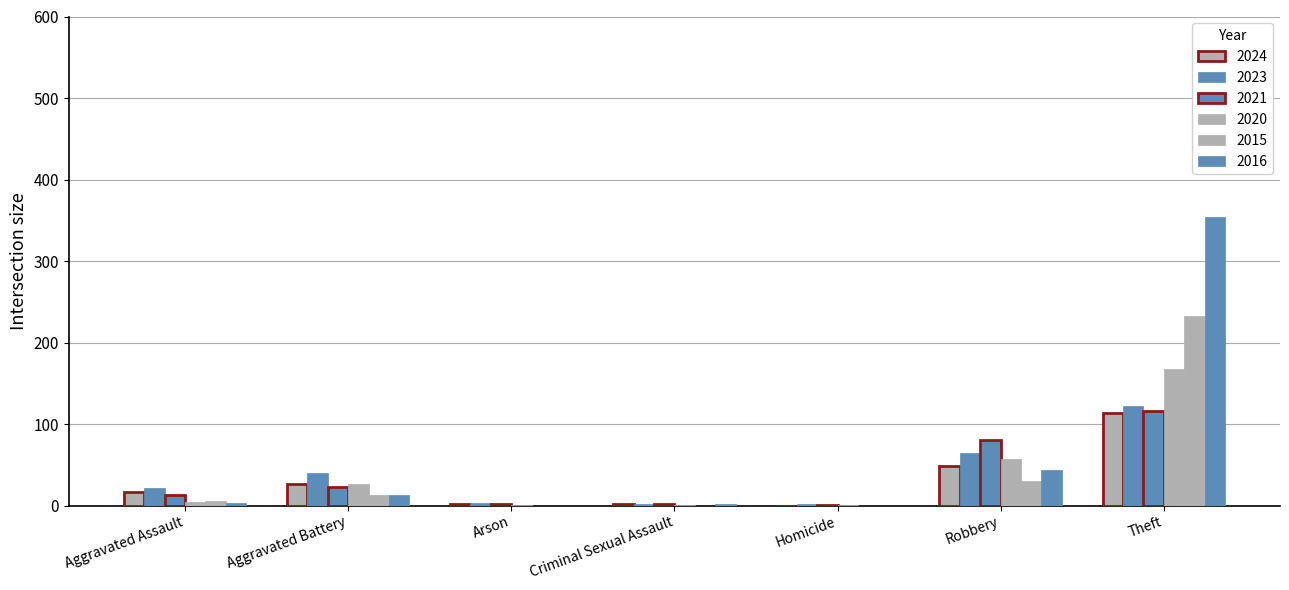

At Robbery, list the series in order from smallest to largest.

2015, 2016, 2024, 2020, 2023, 2021